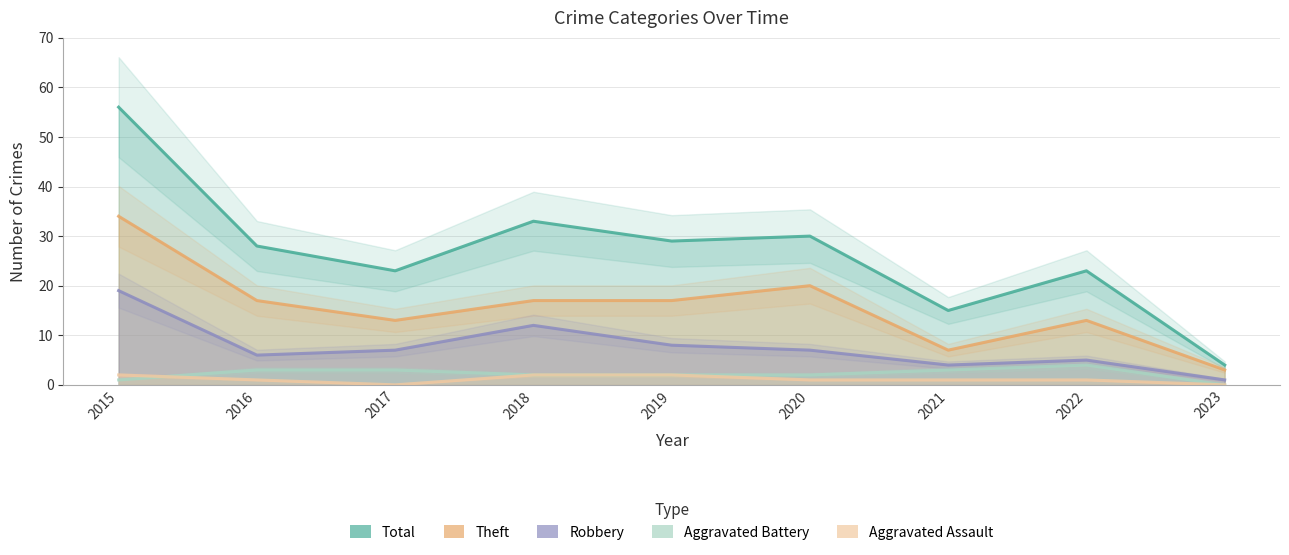

How many data points in Aggravated Assault are less than 1?

2